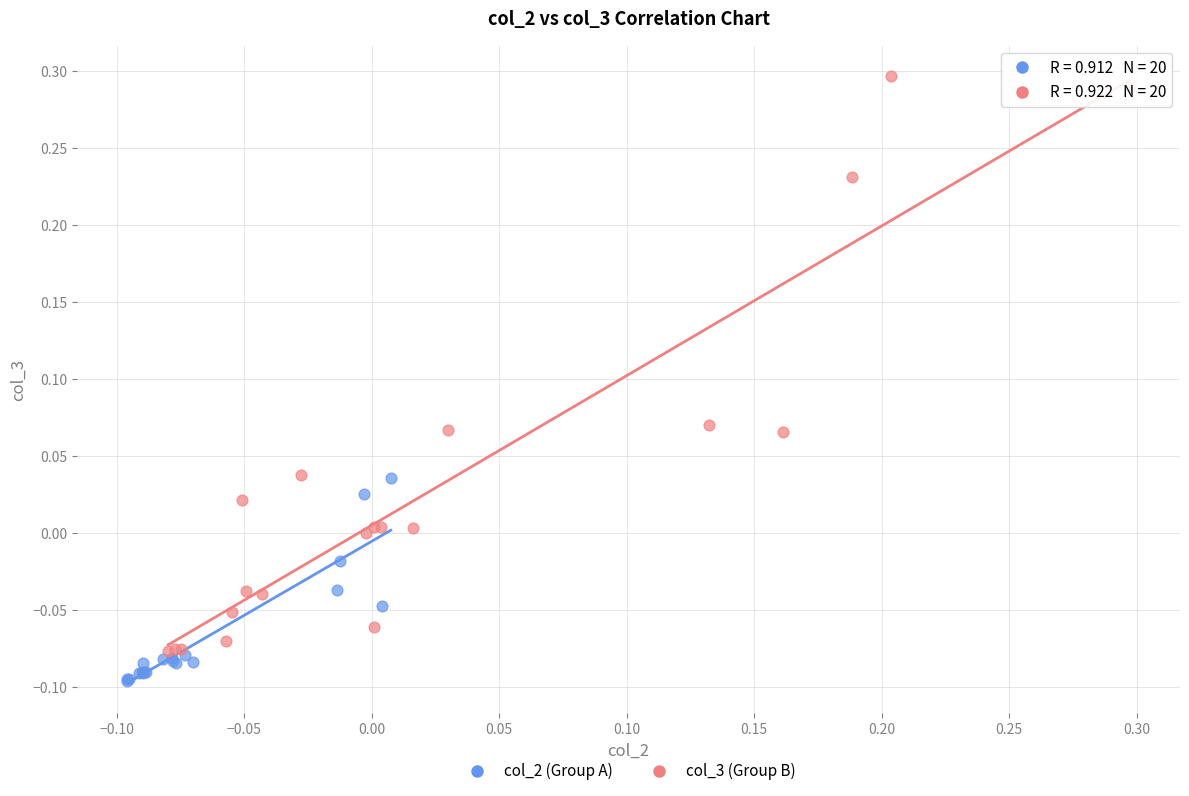

Which series has the largest Y range (max minus min)?

col_3 (Group B)